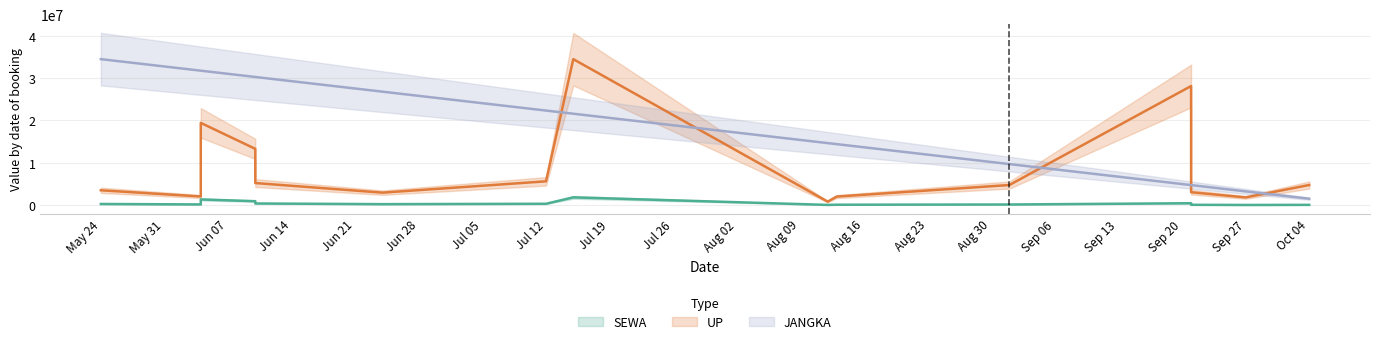

True or false: SEWA has a value of 38087.2 at 2021-09-01.

False